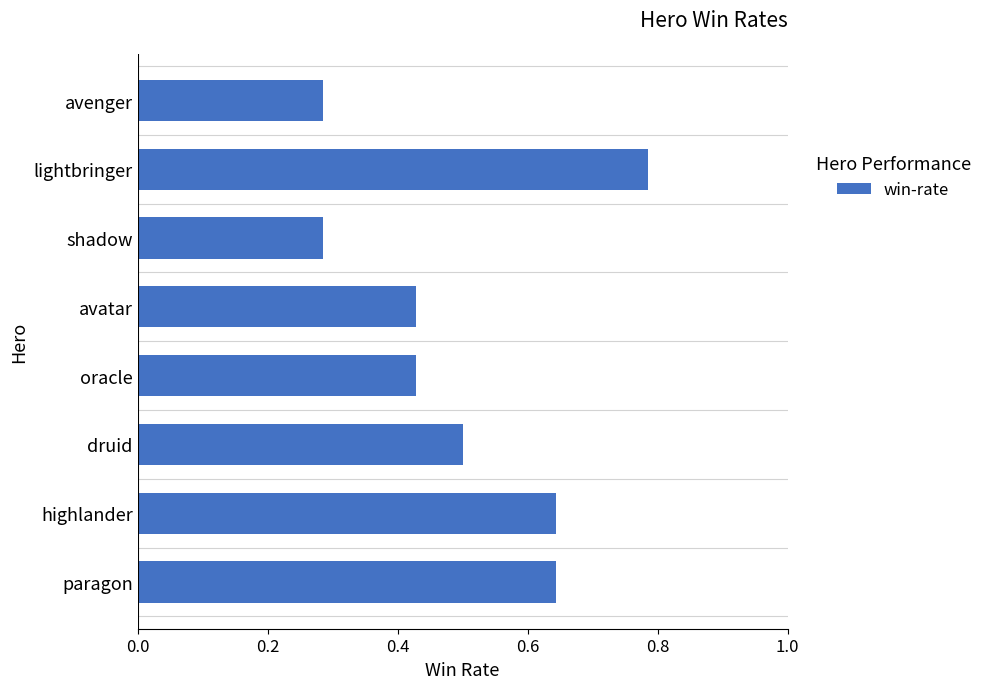

Read the value at druid.

0.5